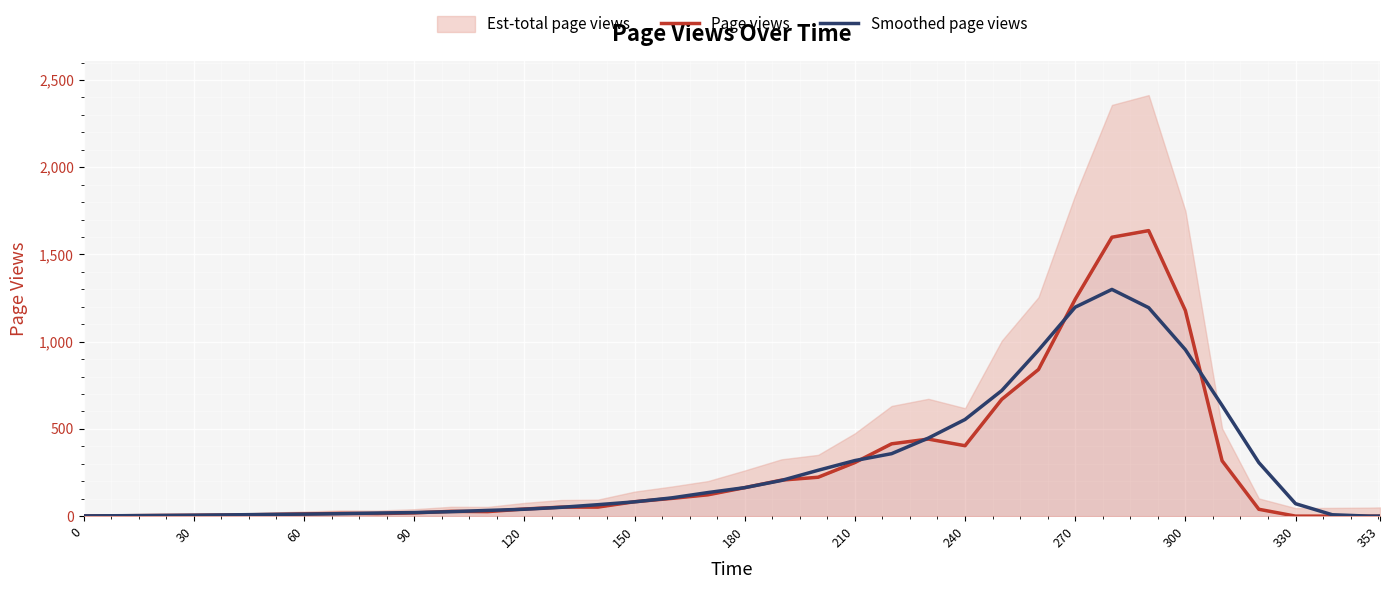

How many values in the Smoothed page views series exceed 71?

19